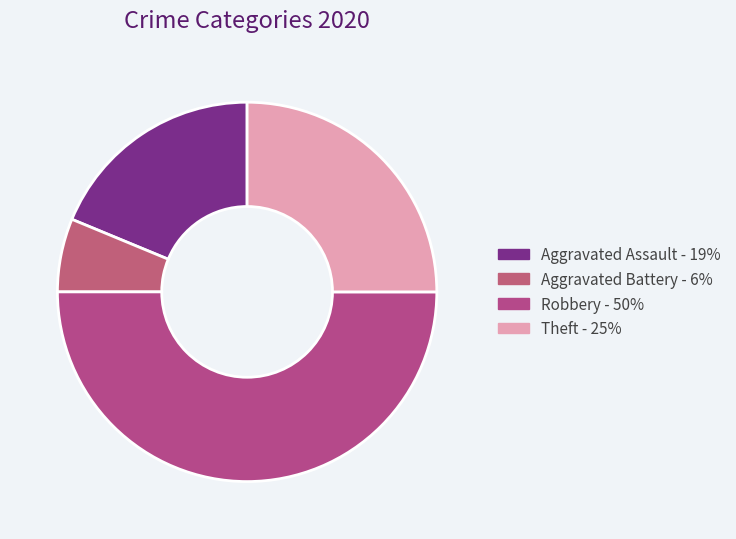

Rank the categories by value from highest to lowest.

Robbery, Theft, Aggravated Assault, Aggravated Battery